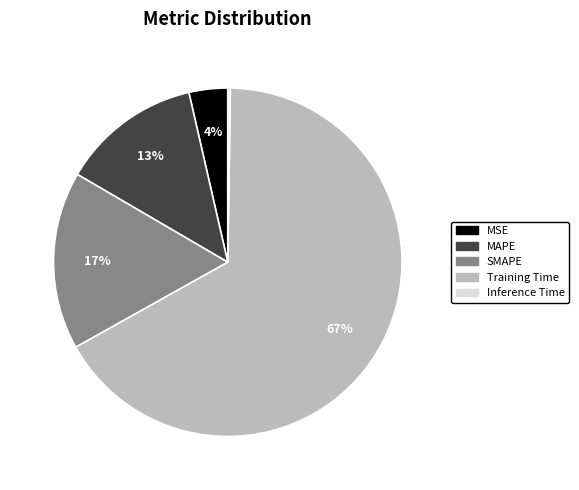

The SMAPE slice represents 17% of the pie. True or false?

True